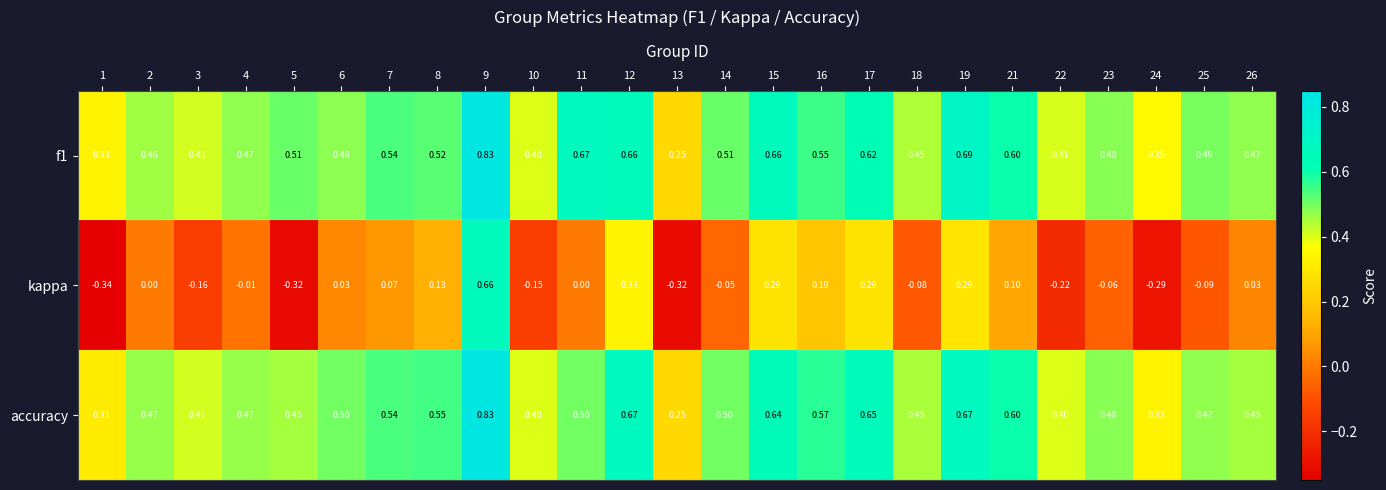

Is the value of accuracy at 5 greater than the value of kappa at 3?

Yes